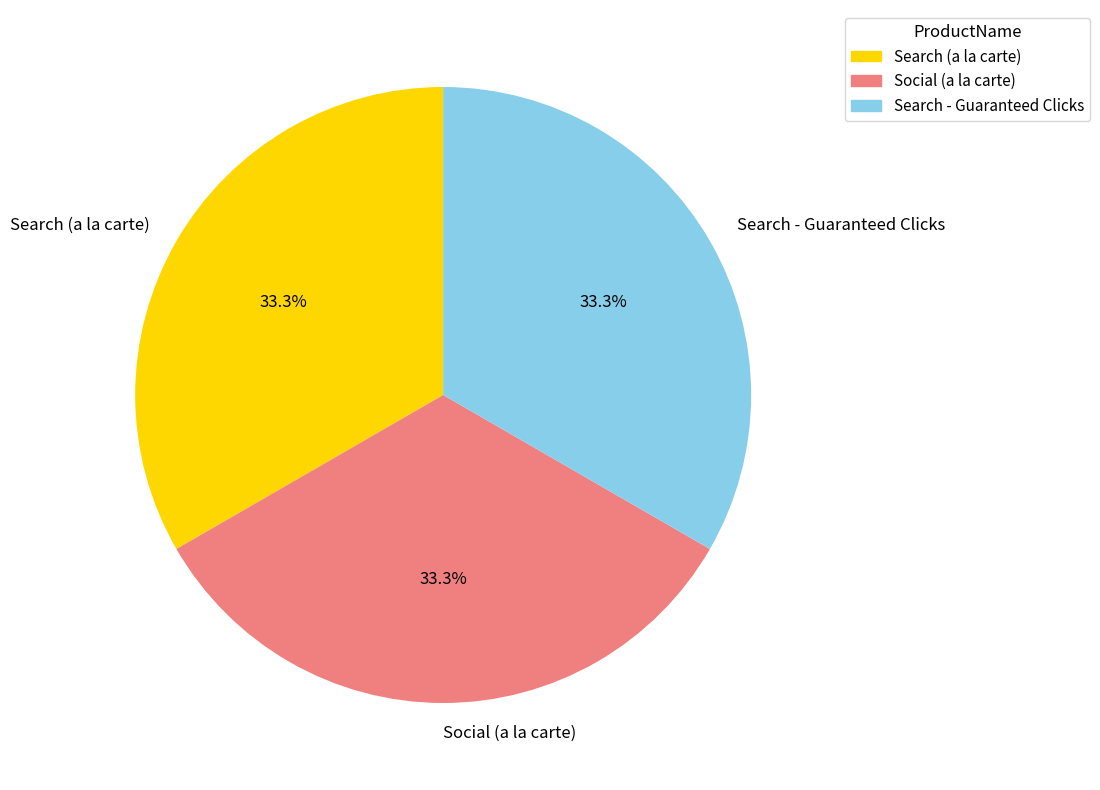

What is the ratio of the value at Social (a la carte) to the value at Search (a la carte)?

1.0